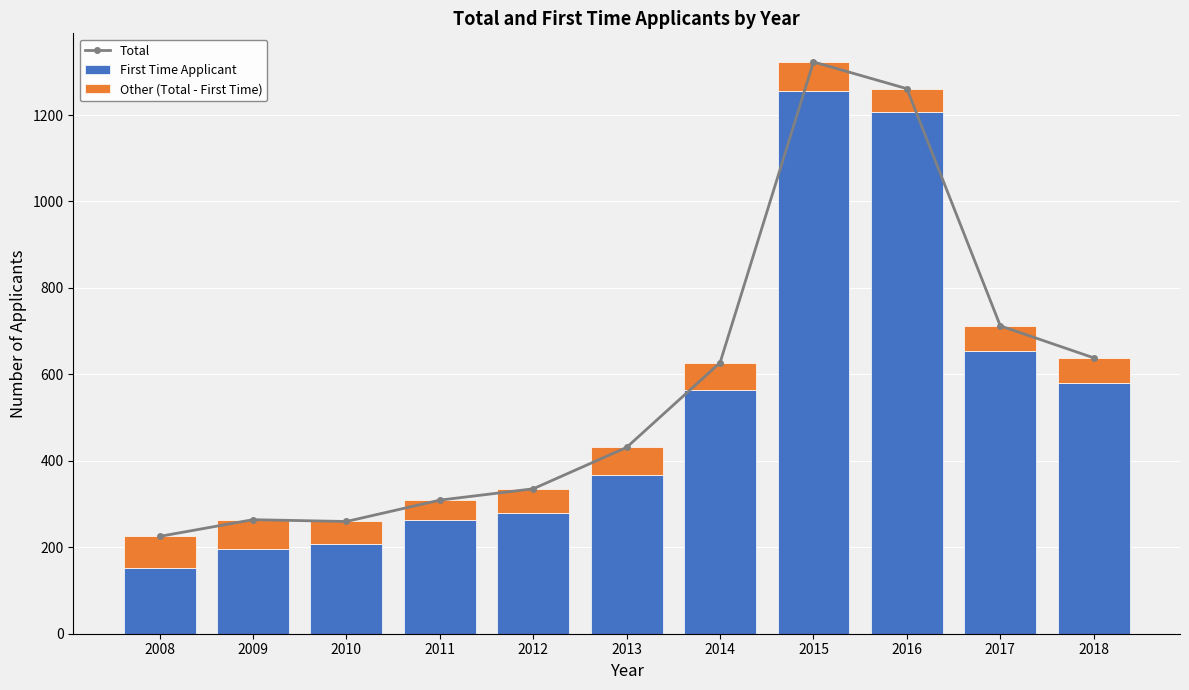

How many data points in Total are above 431?

6